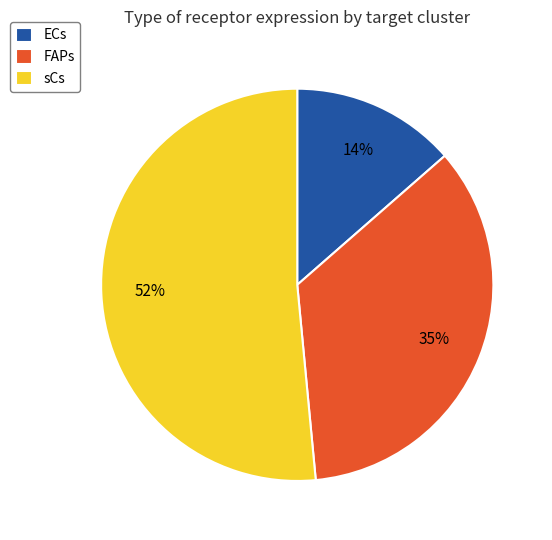

Does any single category account for the majority?

Yes